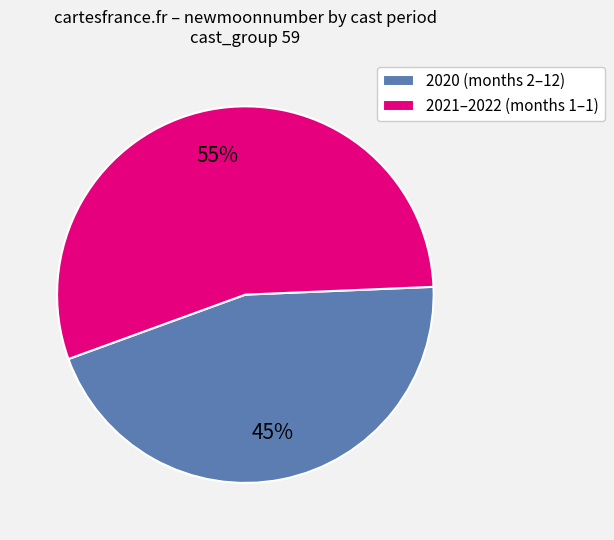

Is 2020 (months 2–12) the majority of the pie?

No